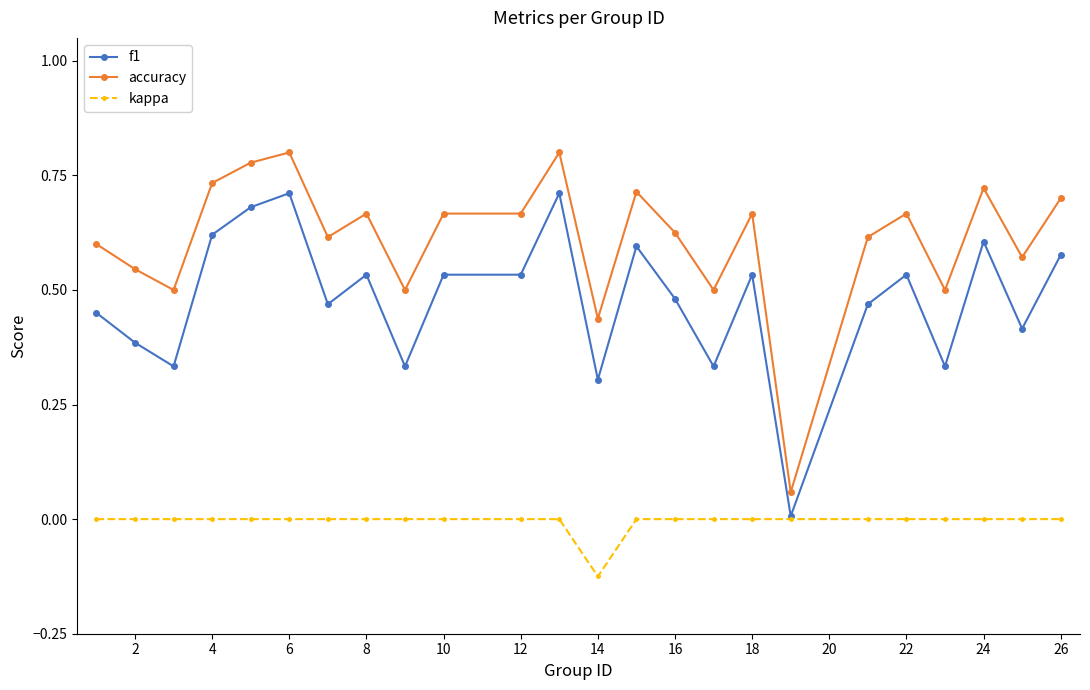

Rank the series by their maximum value, from lowest to highest.

kappa, f1, accuracy